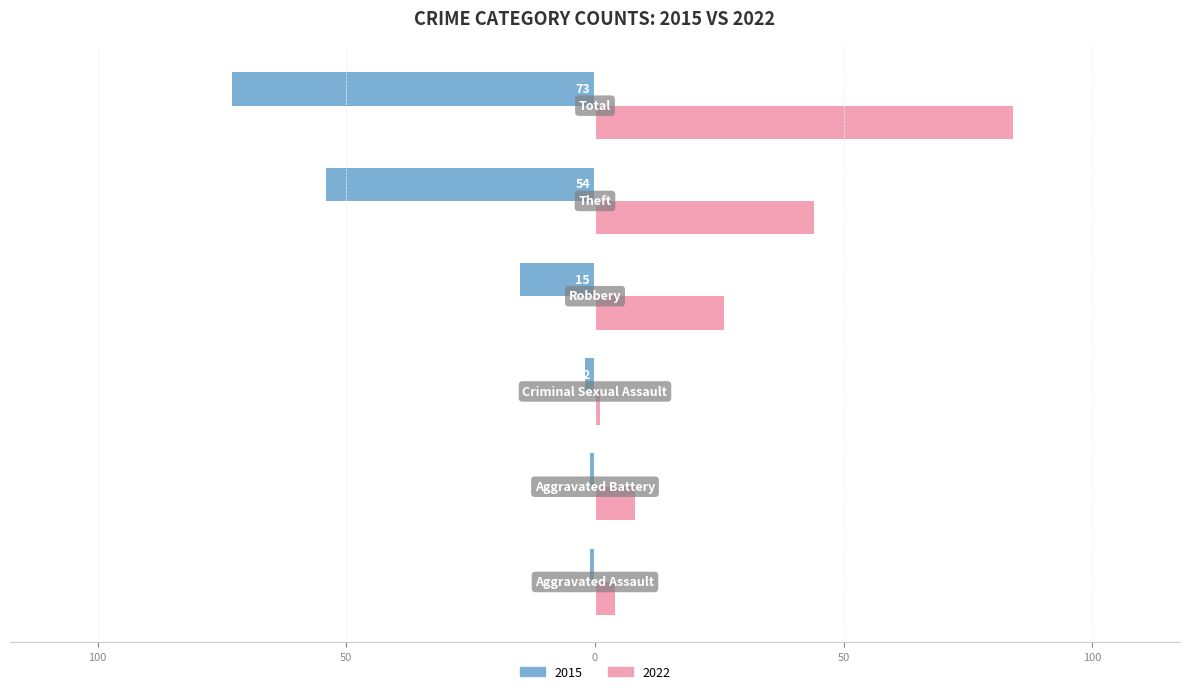

What is the maximum value for 2022?

84